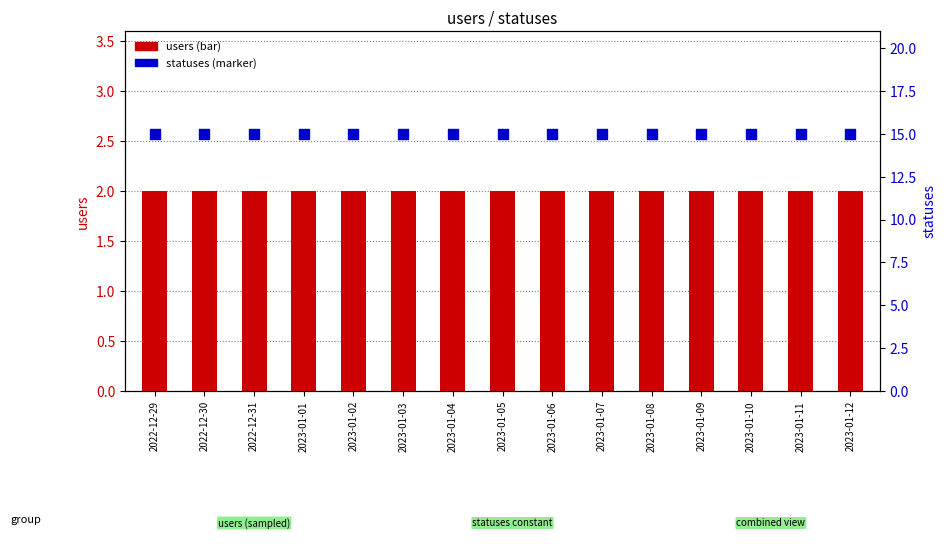

Which series reaches the maximum Y coordinate?

statuses